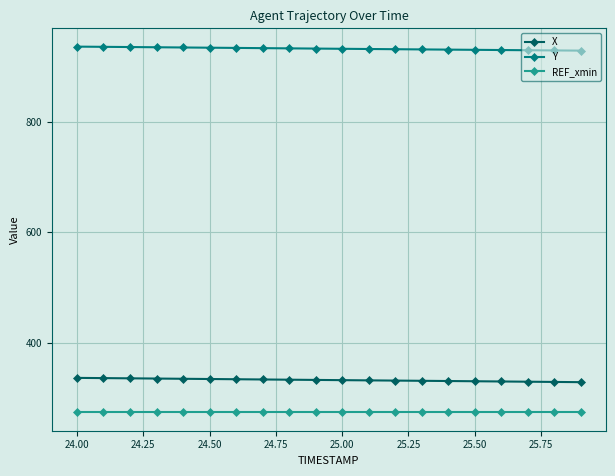

Which series has the largest total across all categories?

Y